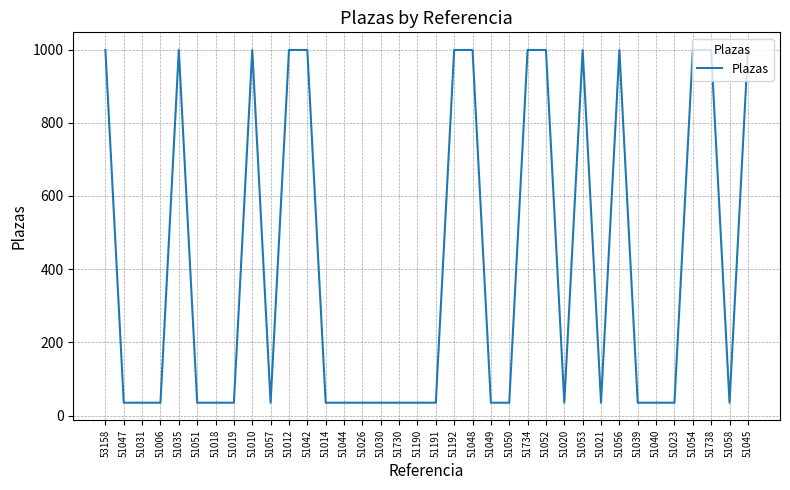

Count the number of data series in this chart.

1